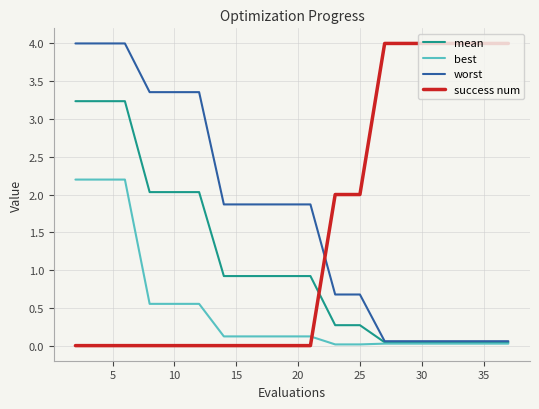

What is the maximum value shown in the chart?

4.0